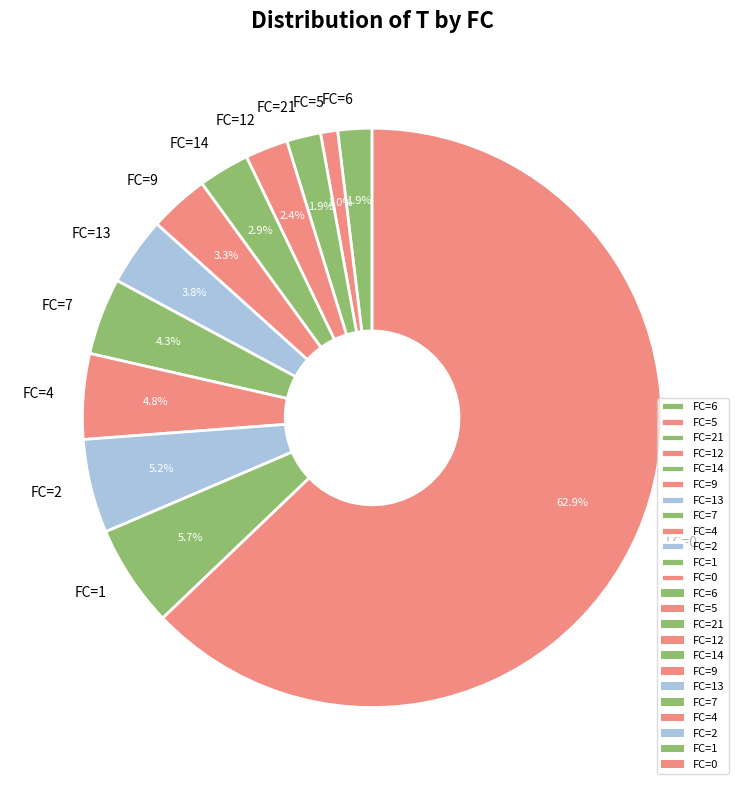

To the nearest percent, what is the difference between the FC=2 and FC=6 slice percentages?

3%